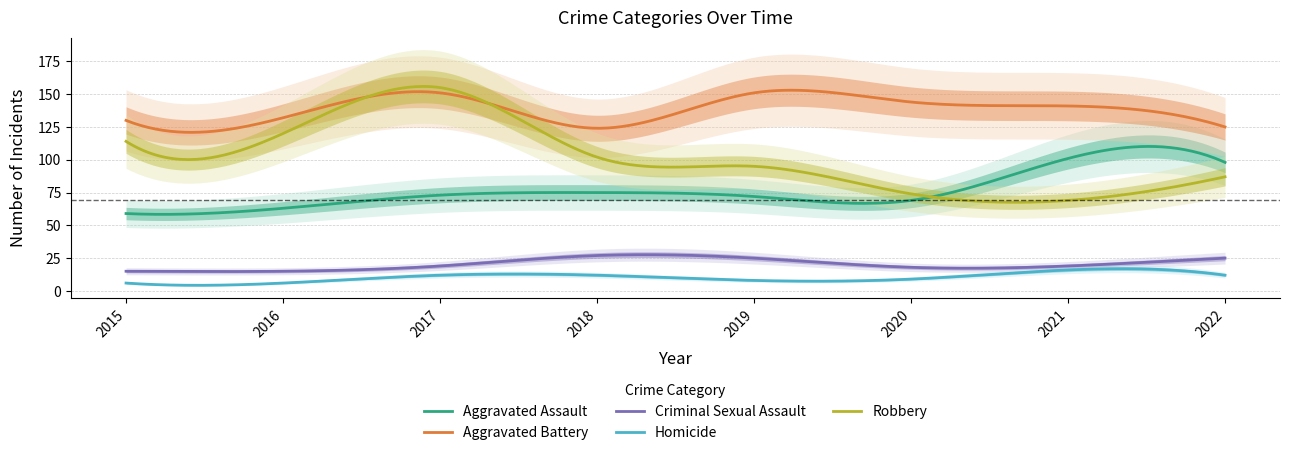

The Homicide series shows 3 at 2017. True or false?

False